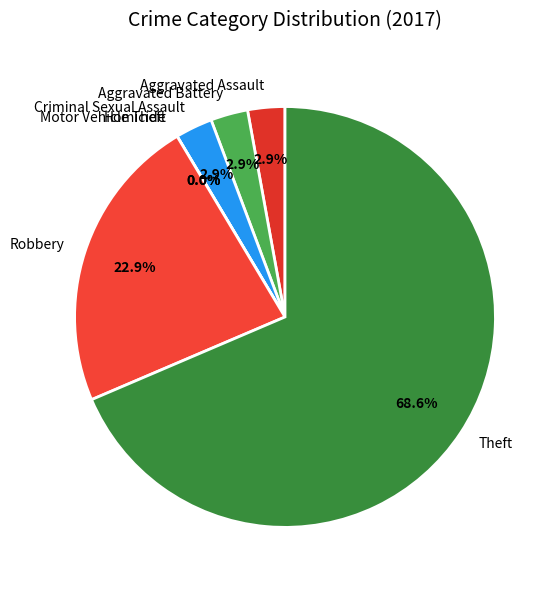

Is the sum of Robbery and Homicide greater than half?

No